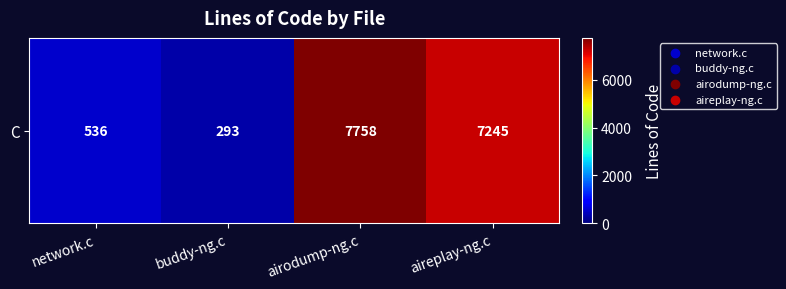

What is the average value?

3958